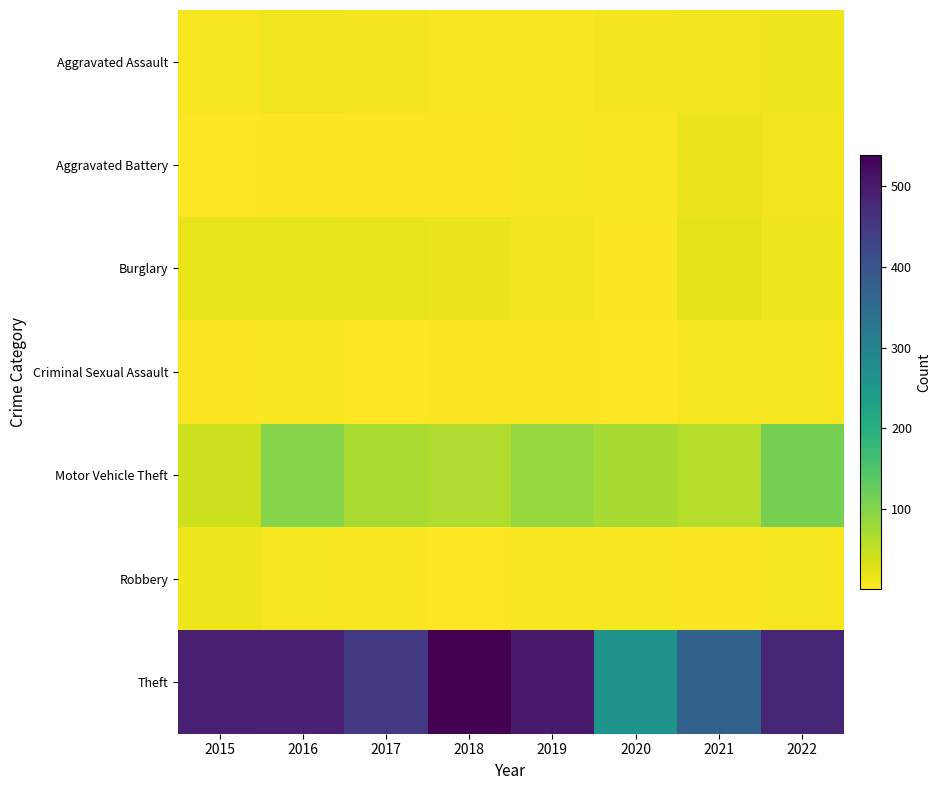

Which series changed the most between 2015 and 2022?

Motor Vehicle Theft